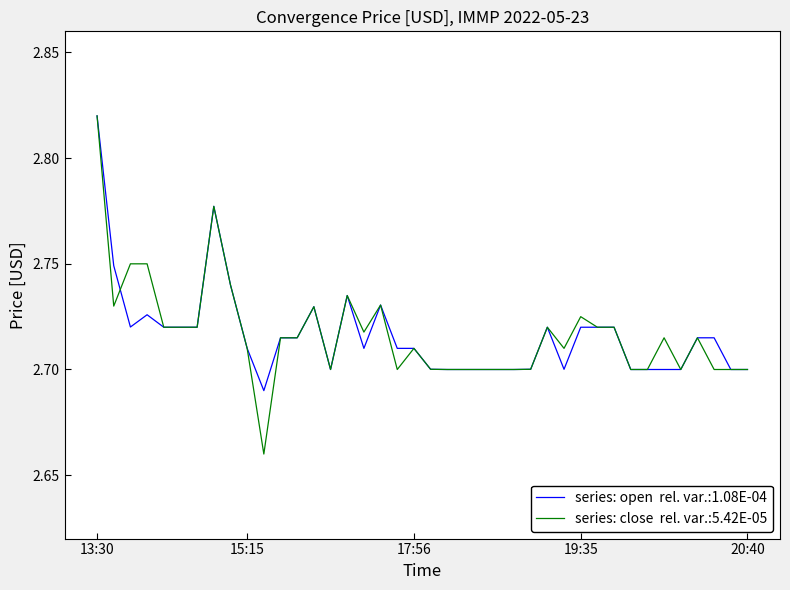

Does the chart display data point markers on the line(s)?

No